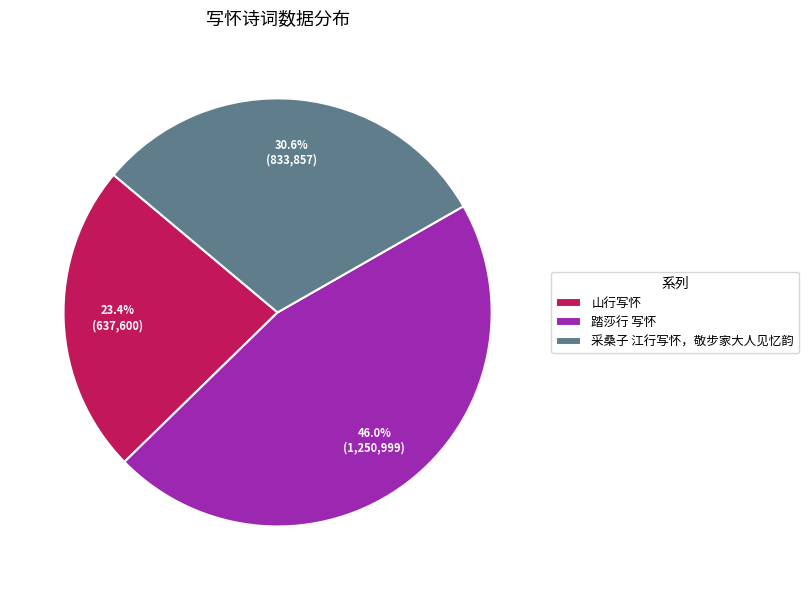

Count the number of slices in the pie.

3